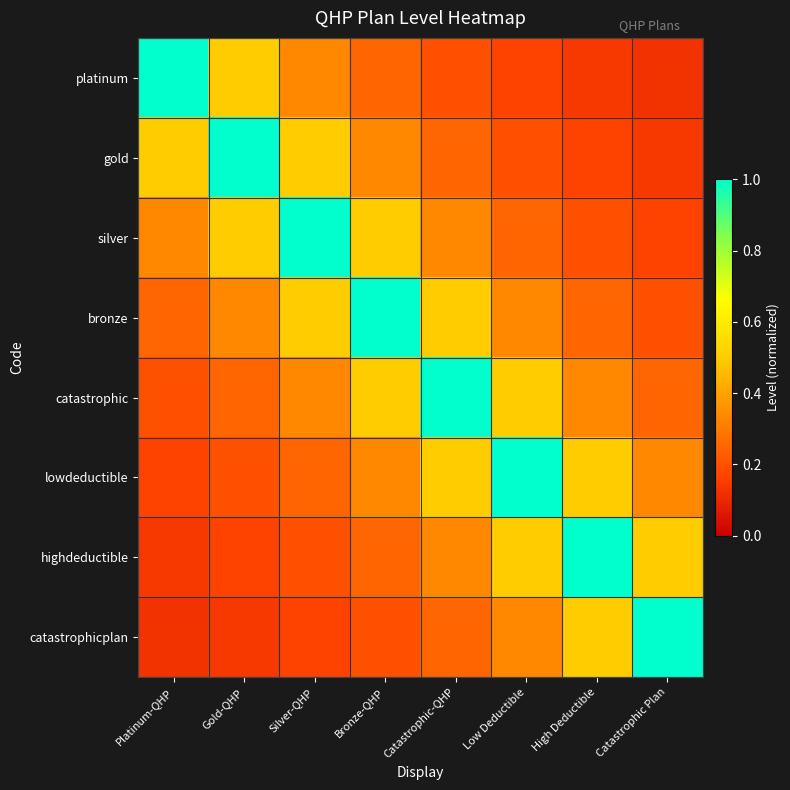

Which has a higher value, Gold-QHP or Catastrophic Plan?

Gold-QHP